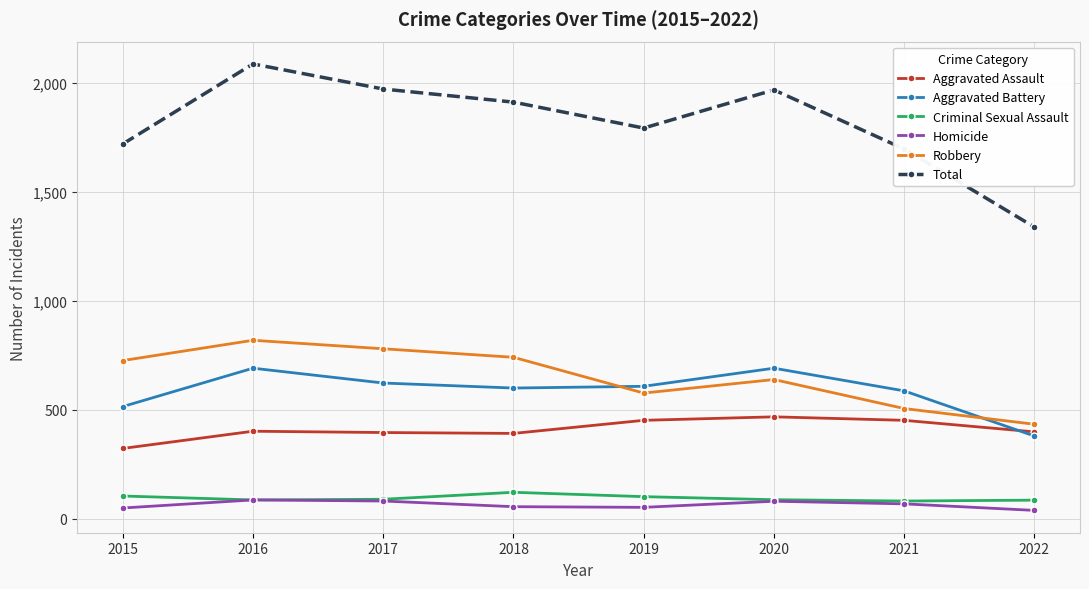

The Aggravated Battery series shows 1027 at 2016. True or false?

False